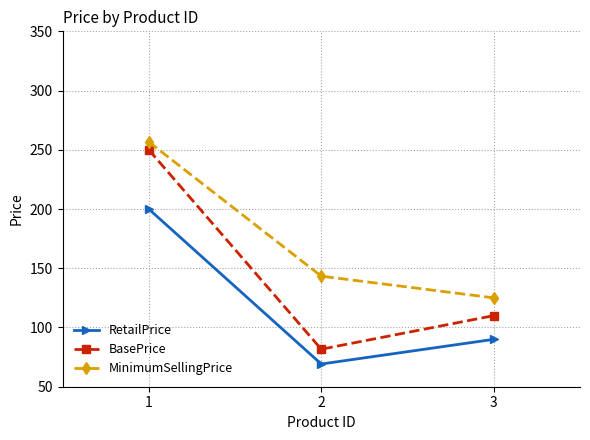

What is the spread (max minus min) of values at 1?

56.7